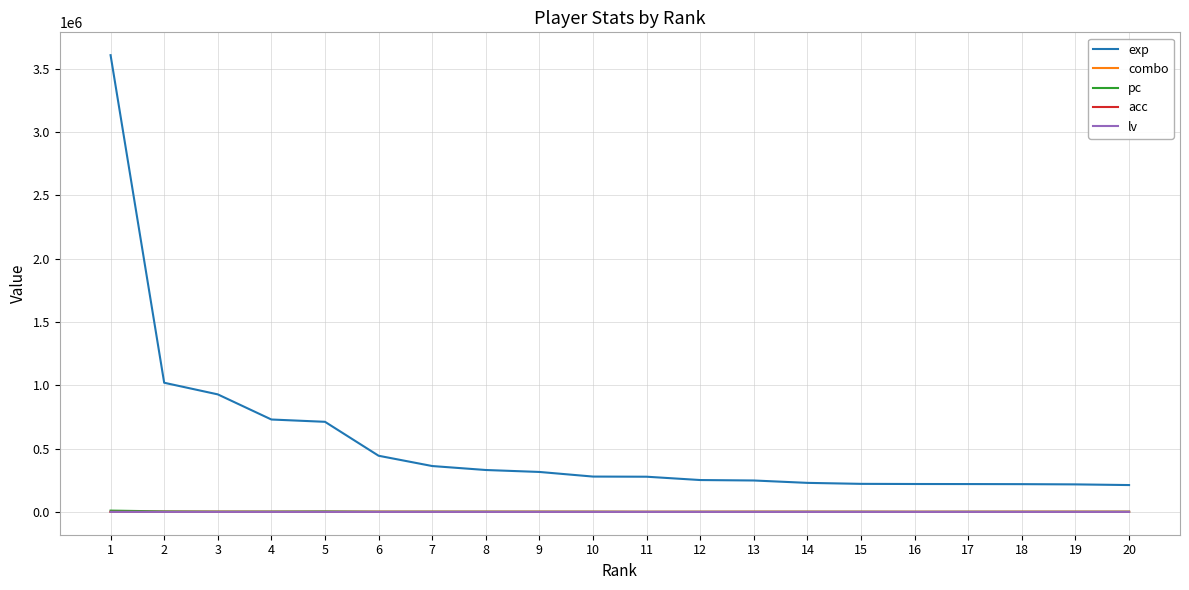

Which series has the largest range (max minus min)?

exp